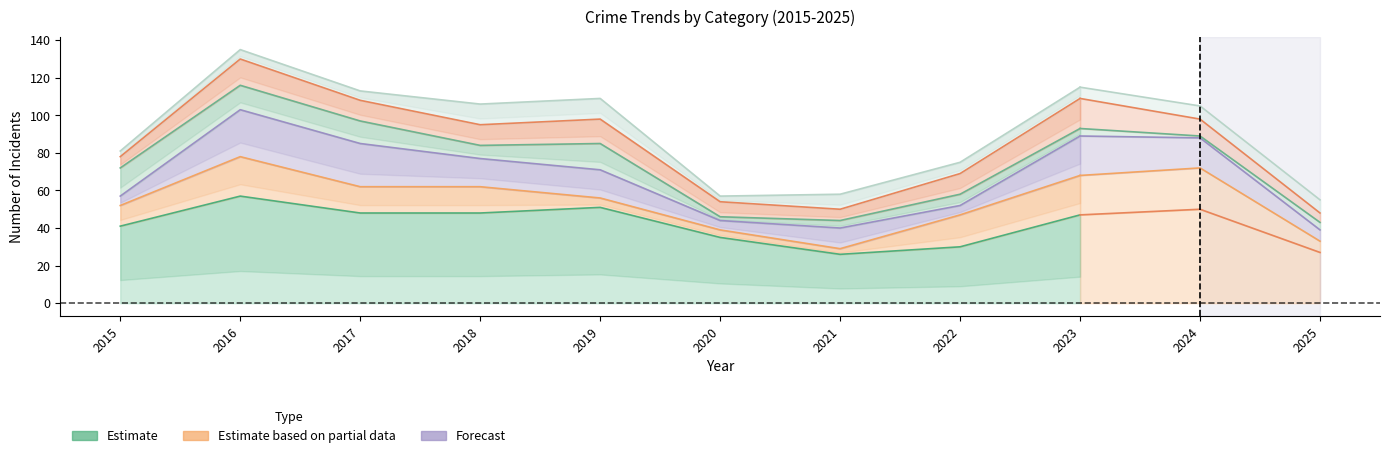

The Aggravated Battery series shows 146 at 2018. True or false?

False